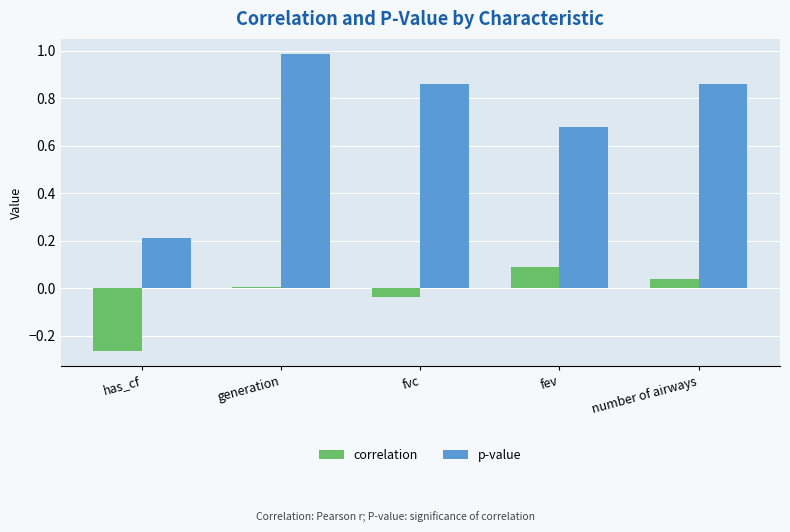

Which category has the highest value across all series?

generation